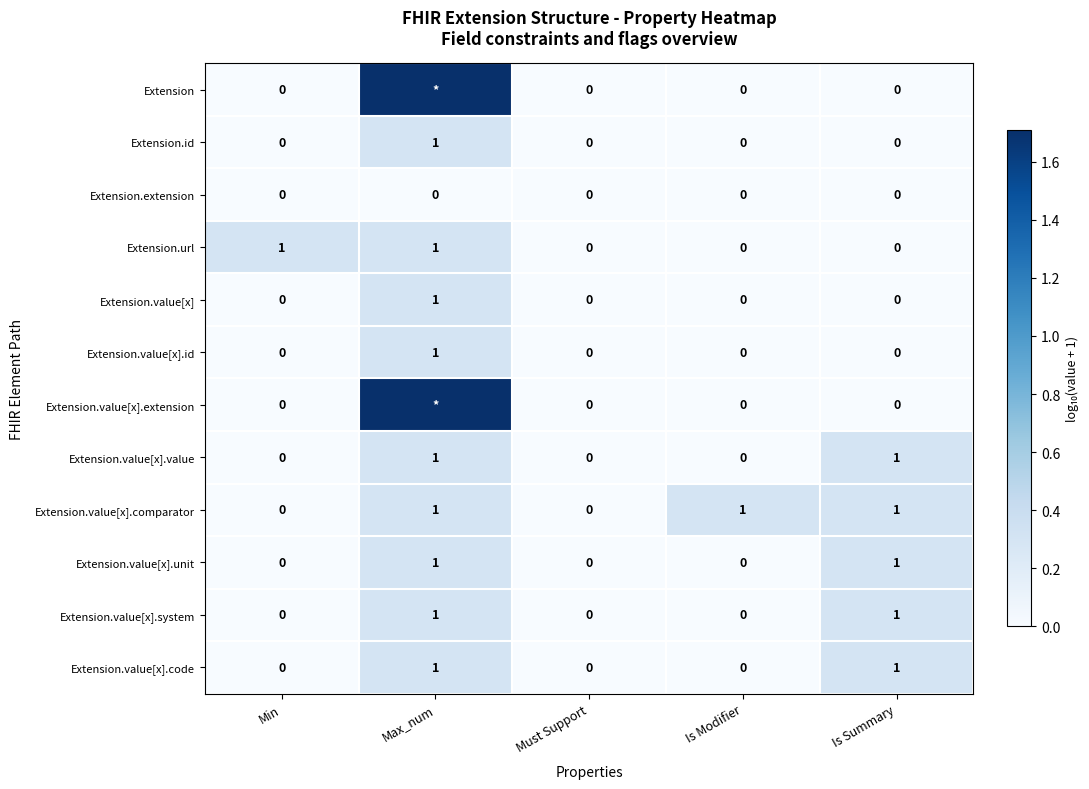

At which label does Extension.id reach its peak?

Max_num